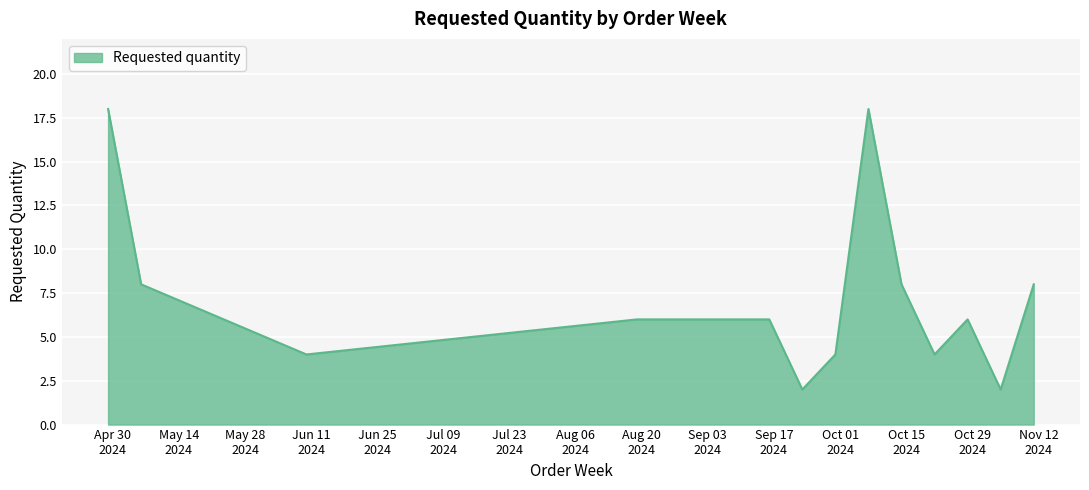

What is the maximum value shown in the chart?

18